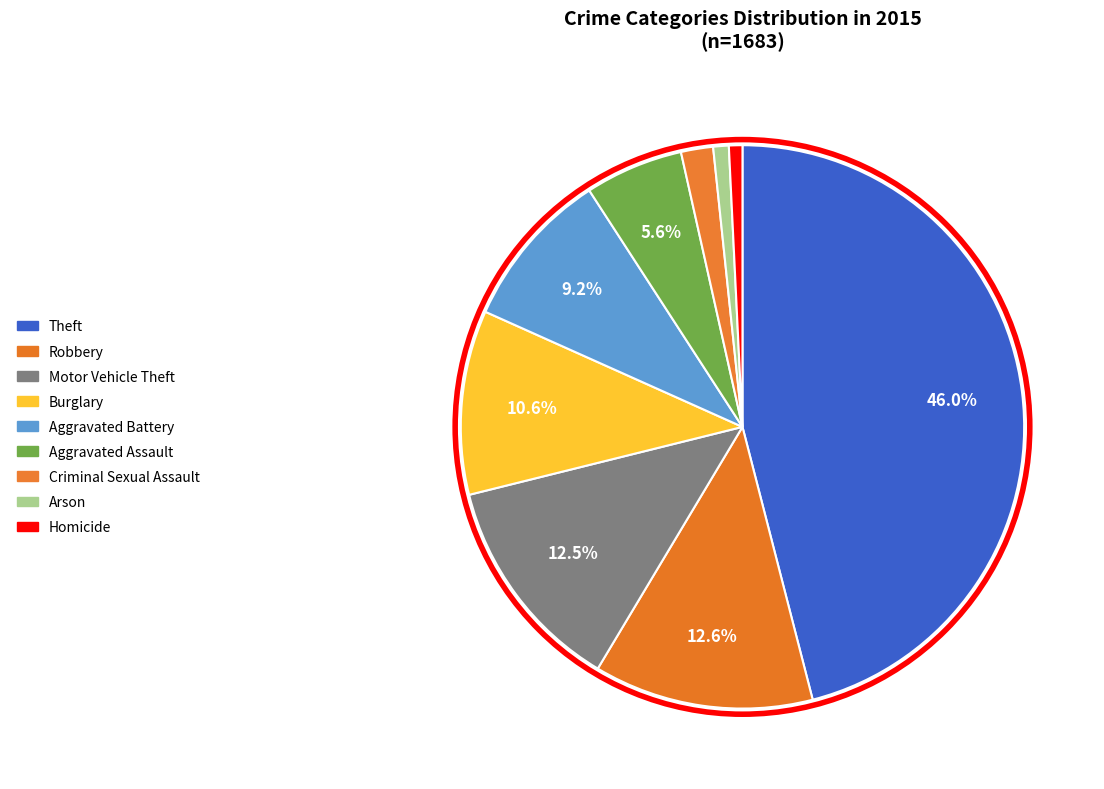

Is it true that Aggravated Assault is 6% of the pie?

True